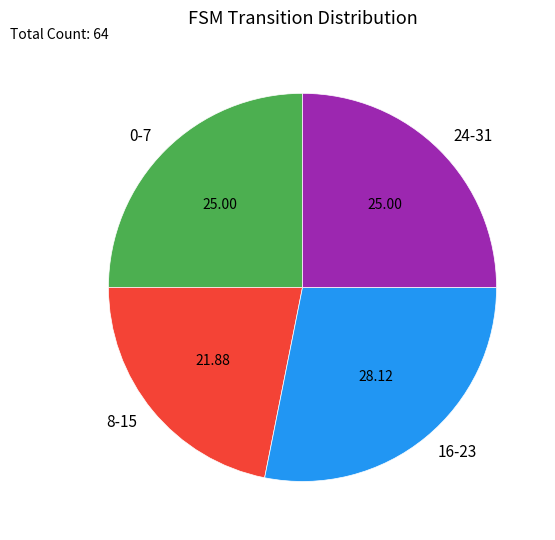

Count the number of slices in the pie.

4